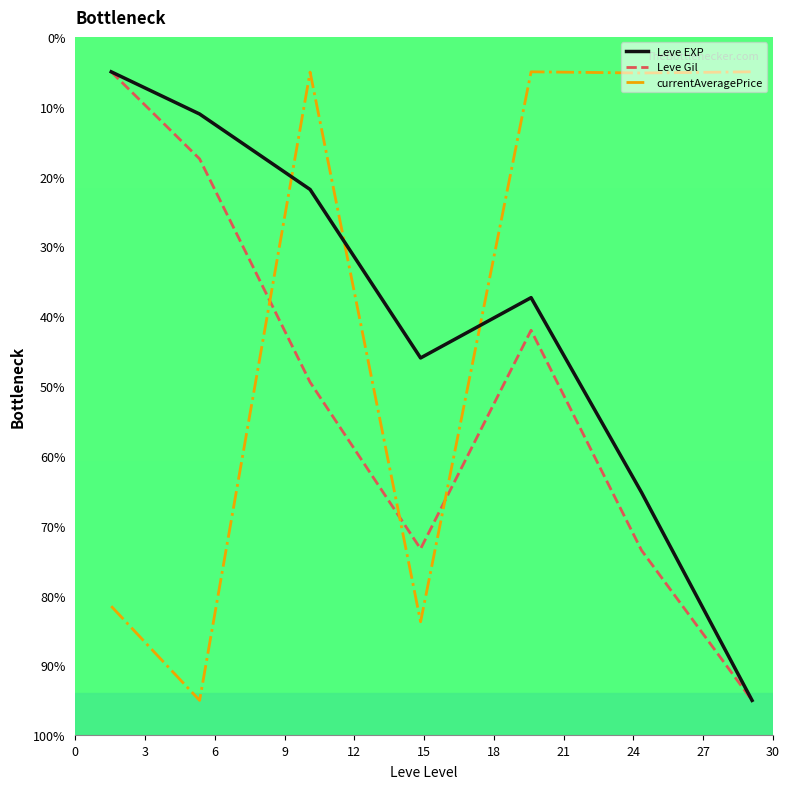

Does the chart display data point markers on the line(s)?

No